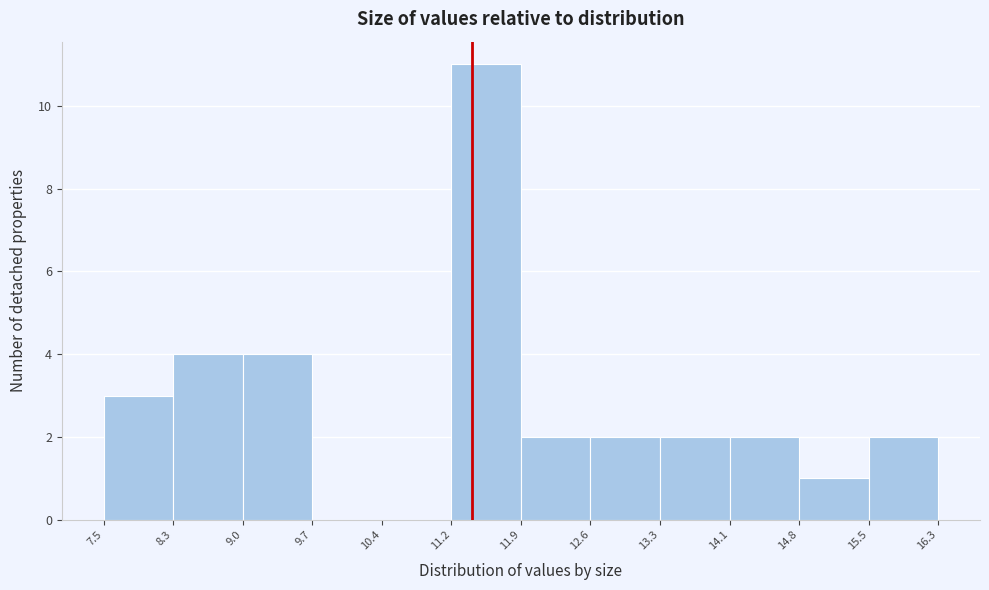

Reading left to right, transcribe this chart: for each bar, give the range it covers on the x-axis and its height. The values are not printed on the chart, so give them approximately, as read against the axis.

7.5 to 8.3: 3
8.3 to 9.0: 4
9.0 to 9.7: 4
9.7 to 10.4: 0
10.4 to 11.2: 0
11.2 to 11.9: 11
11.9 to 12.6: 2
12.6 to 13.3: 2
13.3 to 14.1: 2
14.1 to 14.8: 2
14.8 to 15.5: 1
15.5 to 16.3: 2